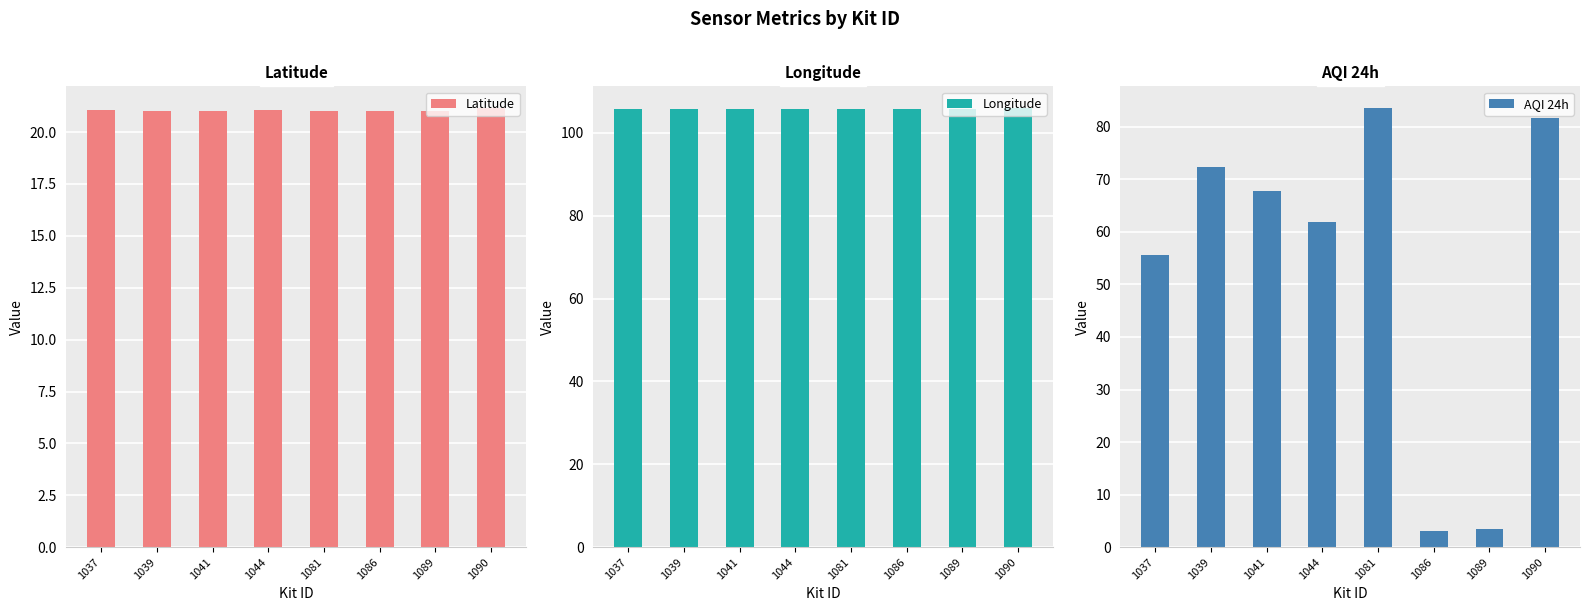

What is the highest value of the Longitude series?

105.9